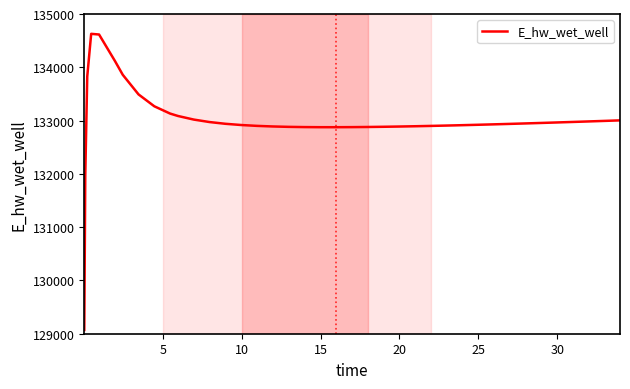

What is the greatest value displayed?

134627.8